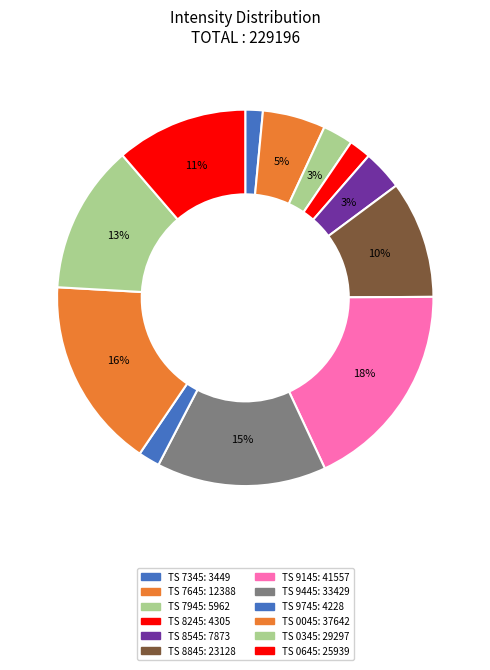

Rank the categories by value from highest to lowest.

1690839145, 1690840045, 1690839445, 1690840345, 1690840645, 1690838845, 1690837645, 1690838545, 1690837945, 1690838245, 1690839745, 1690837345